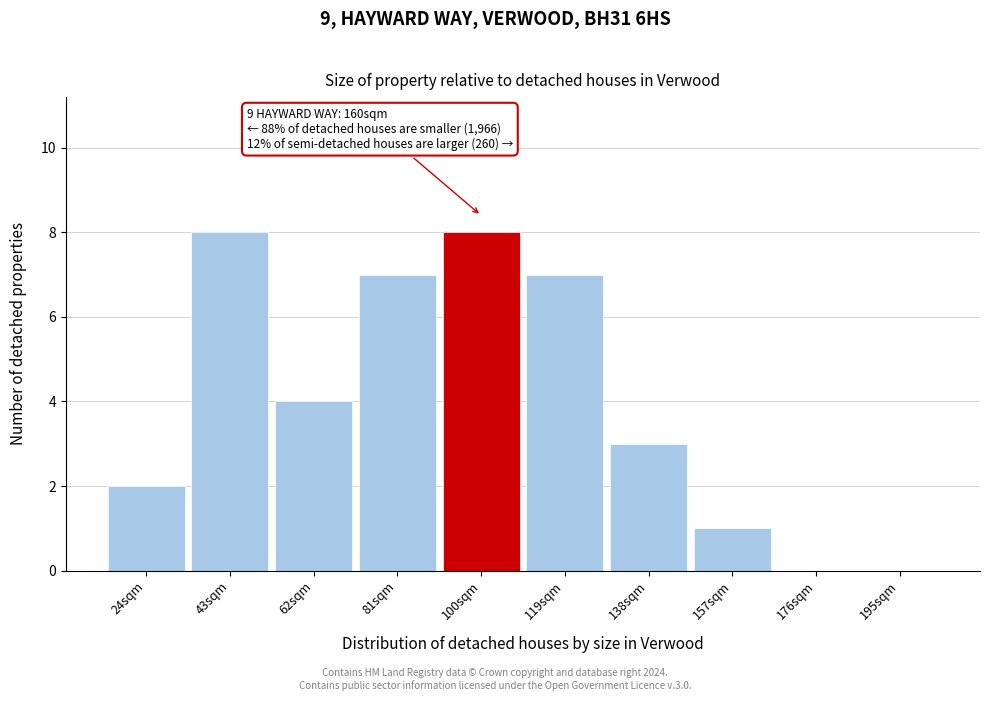

Reading left to right, list all the values displayed in this chart.

24sqm=2	43sqm=8	62sqm=4	81sqm=7	100sqm=8	119sqm=7	138sqm=3	157sqm=1	176sqm=0	195sqm=0